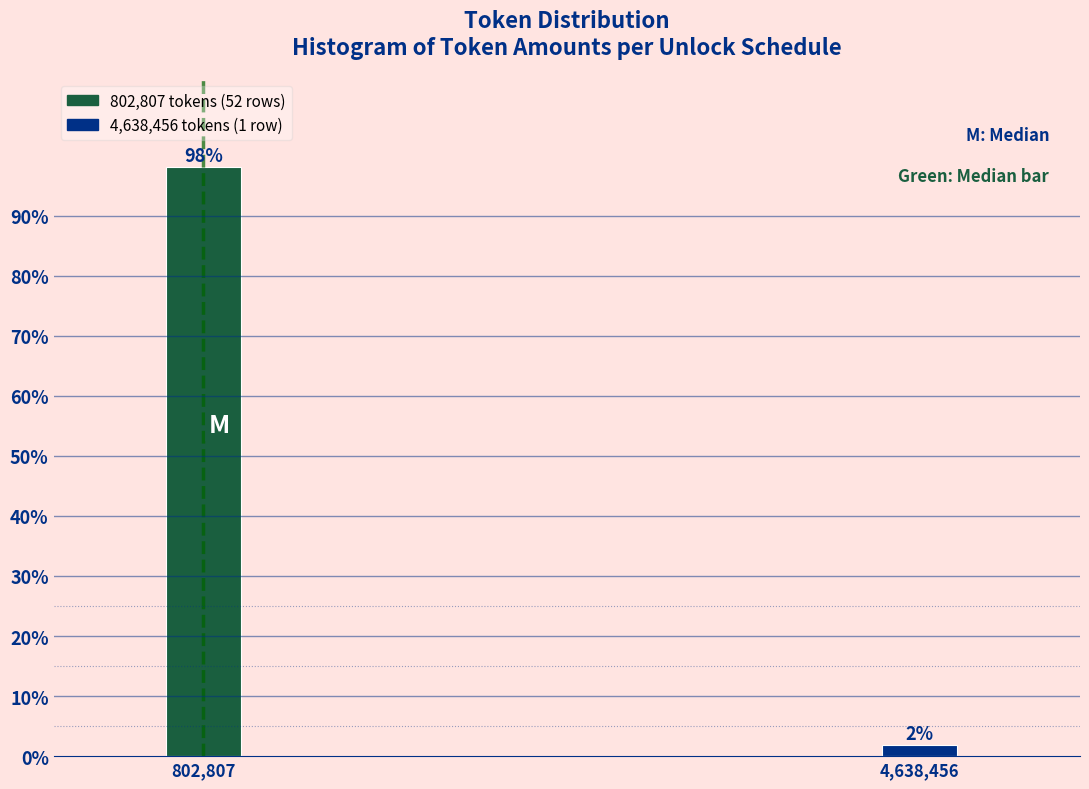

Where does the data first go above 98?

802,807